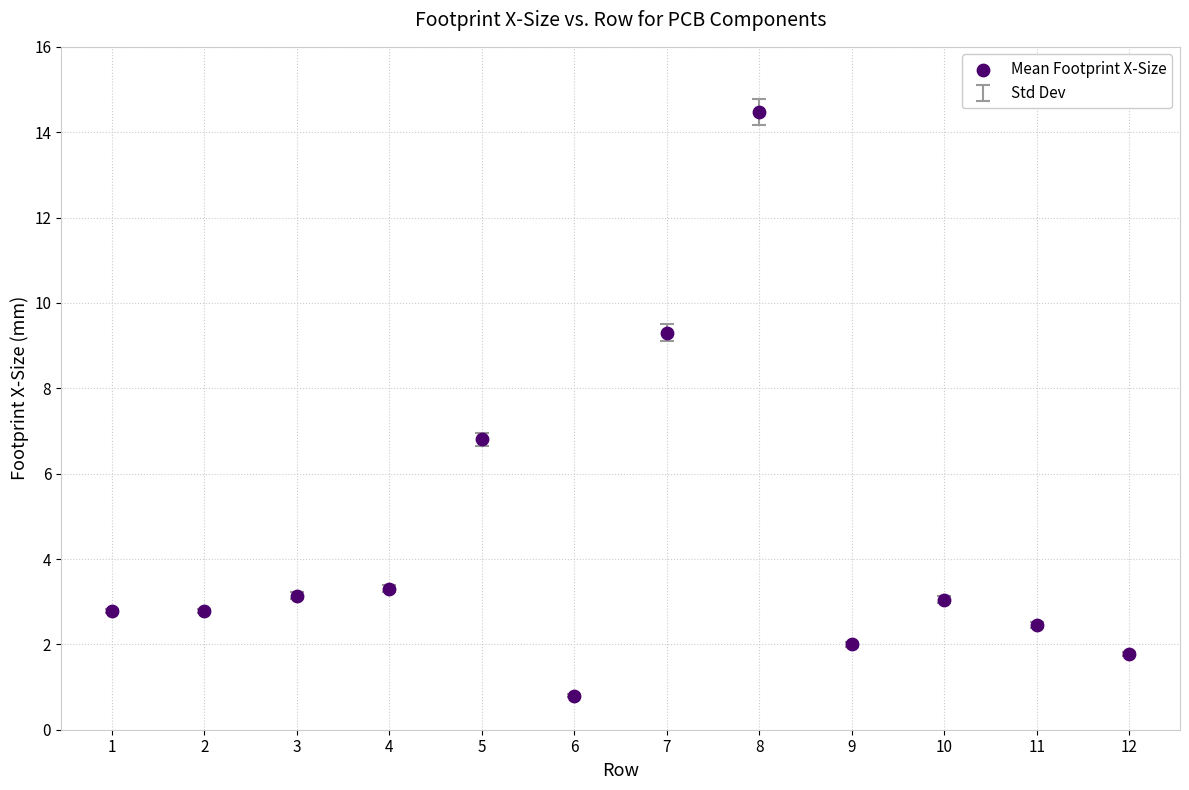

What is the range of X values (max minus min)?

11.0